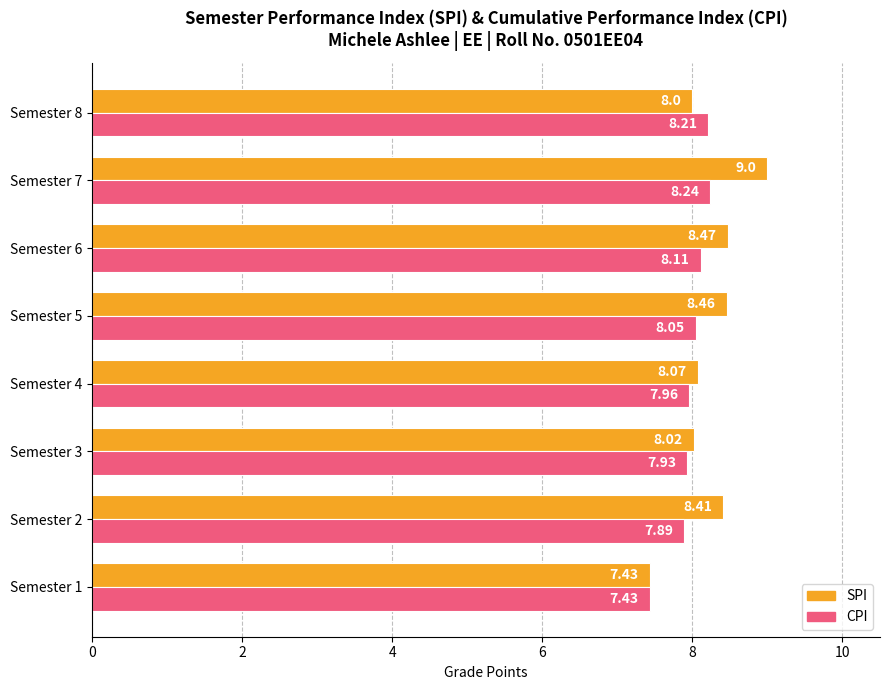

How many data points in CPI are above 8?

4